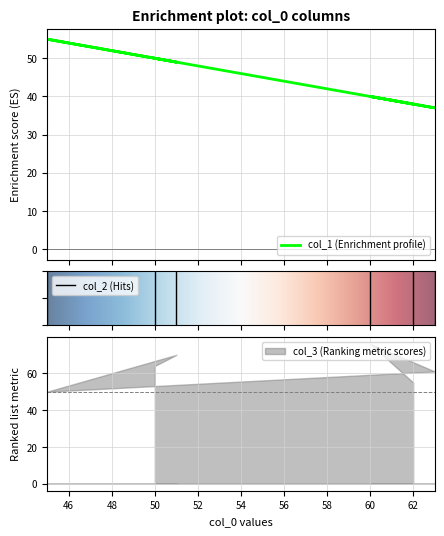

What is the label of the 2nd point from the left?

51